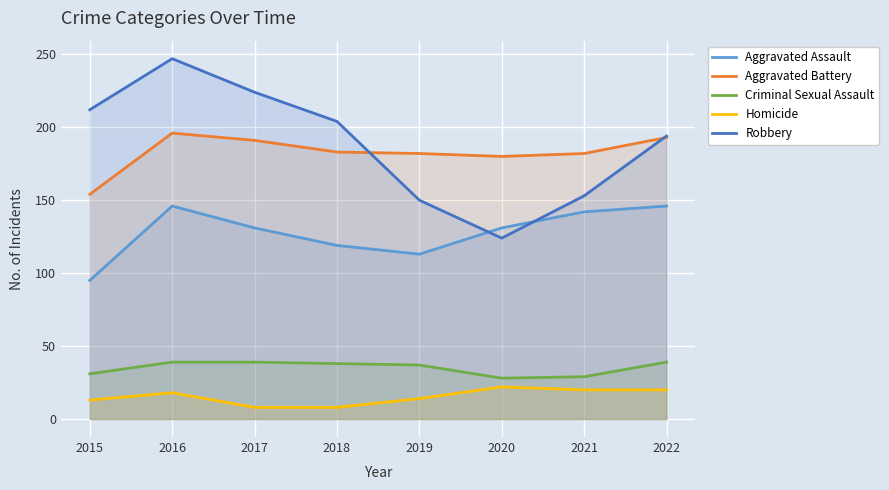

Which has a higher value, 2021 or 2018?

2021